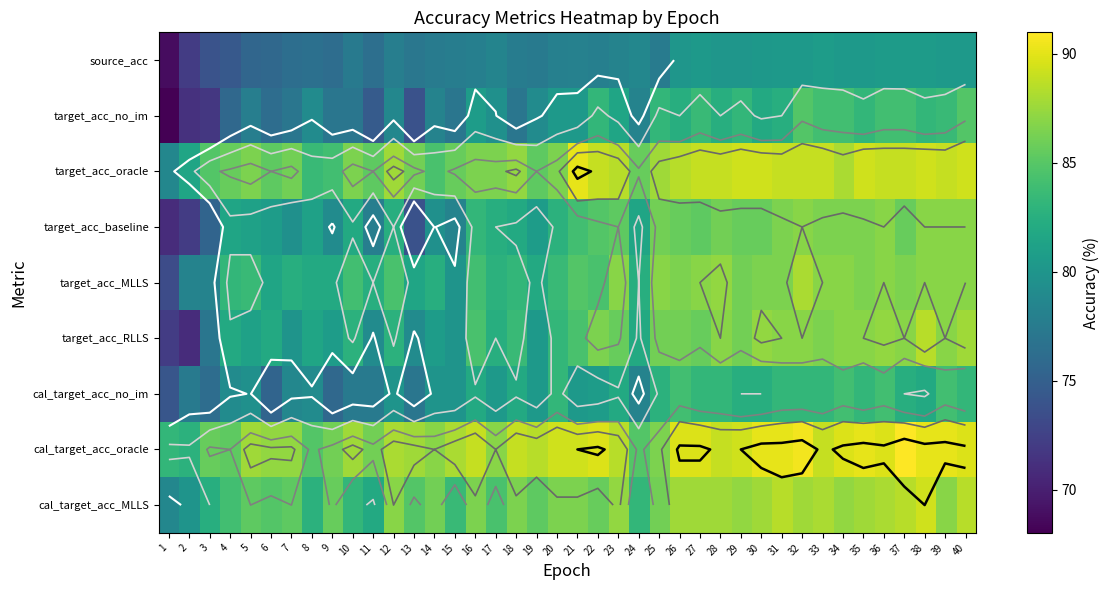

Is it true that target_acc_no_im equals 79.1 at 19?

True